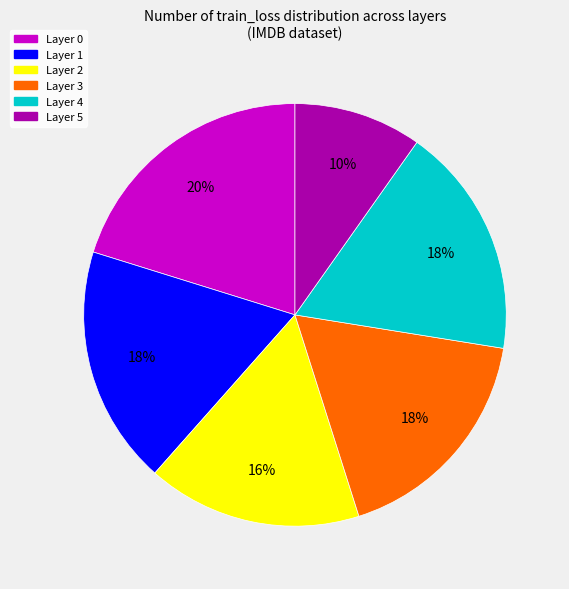

What percentage is the Layer 0 slice, to the nearest percent?

20%